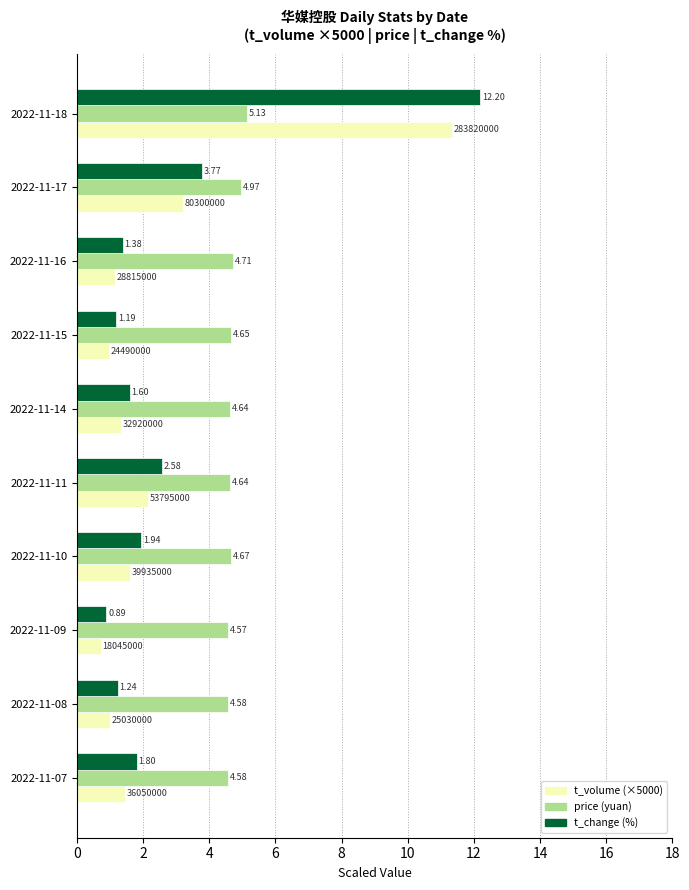

Which series has the widest spread of values?

t_change (%)